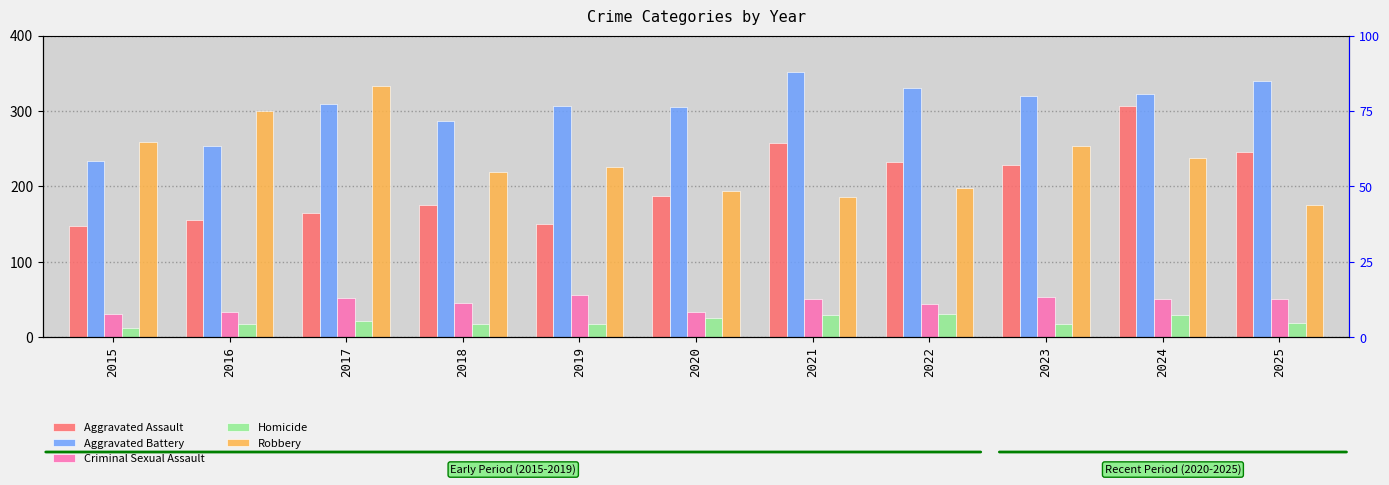

Which series has the largest total across all categories?

Aggravated Battery